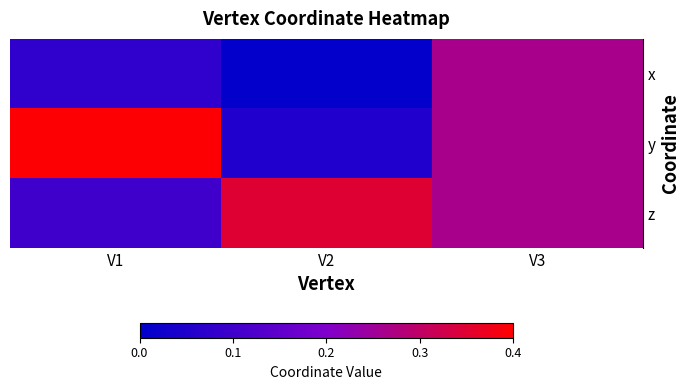

Which has a higher value, V1 or V2?

V1